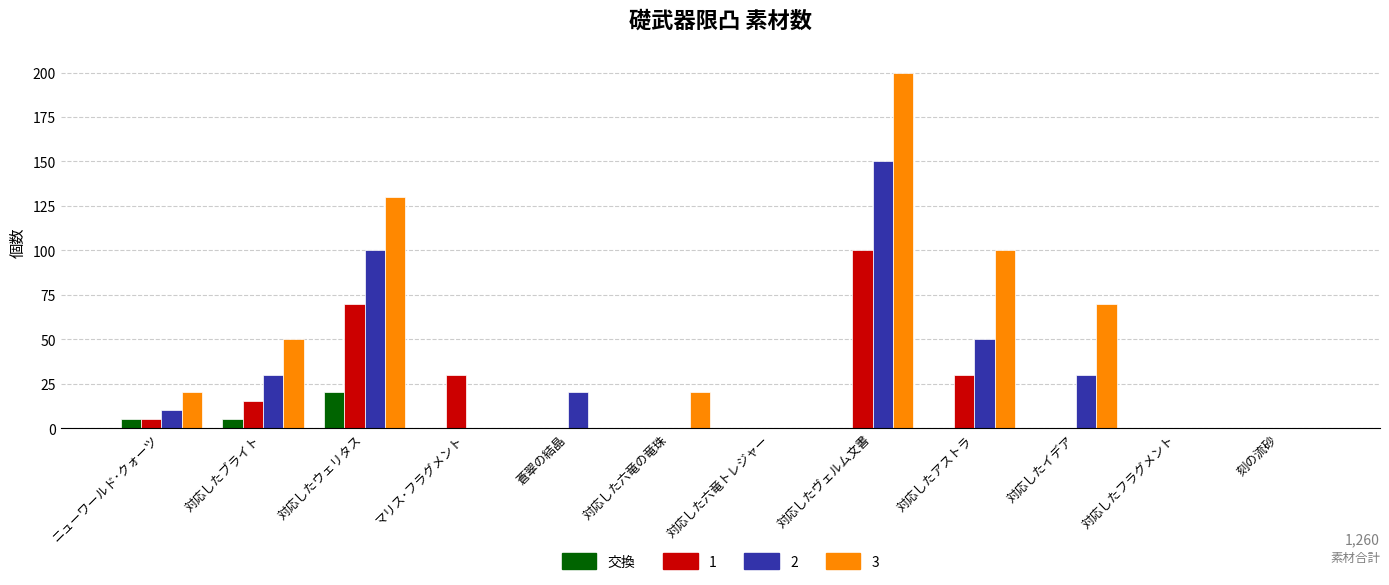

Count the number of data series in this chart.

4